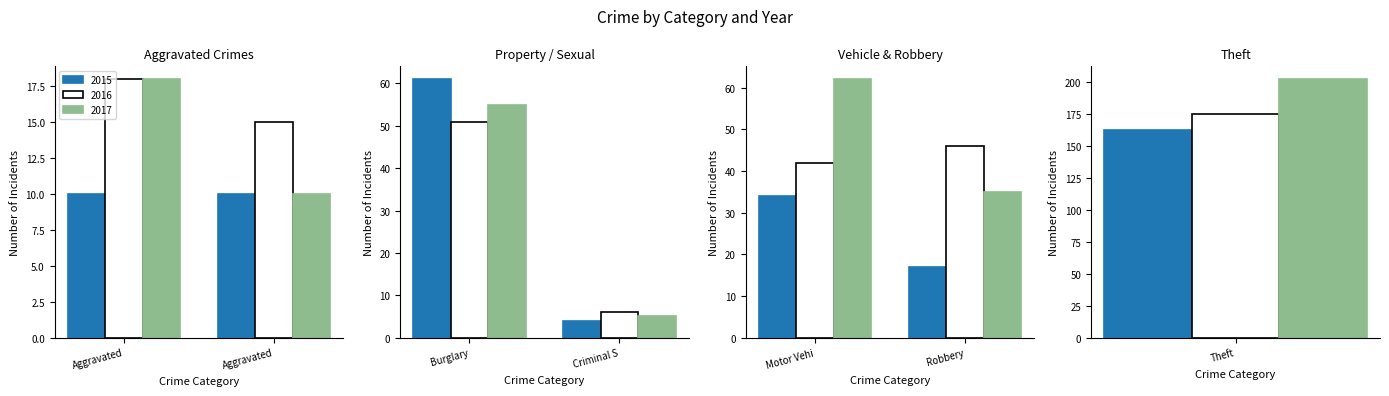

At Aggravated Battery, list the series in order from largest to smallest.

2016, 2015, 2017